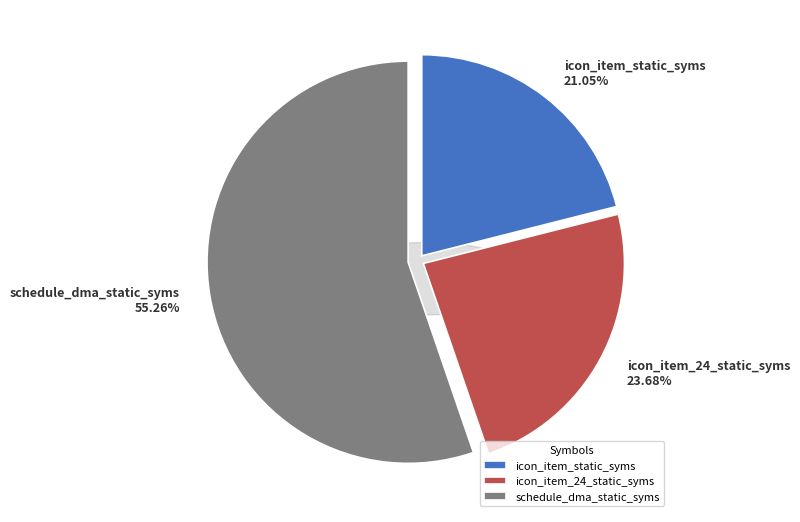

True or false: schedule_dma_static_syms accounts for 55% of the total.

True